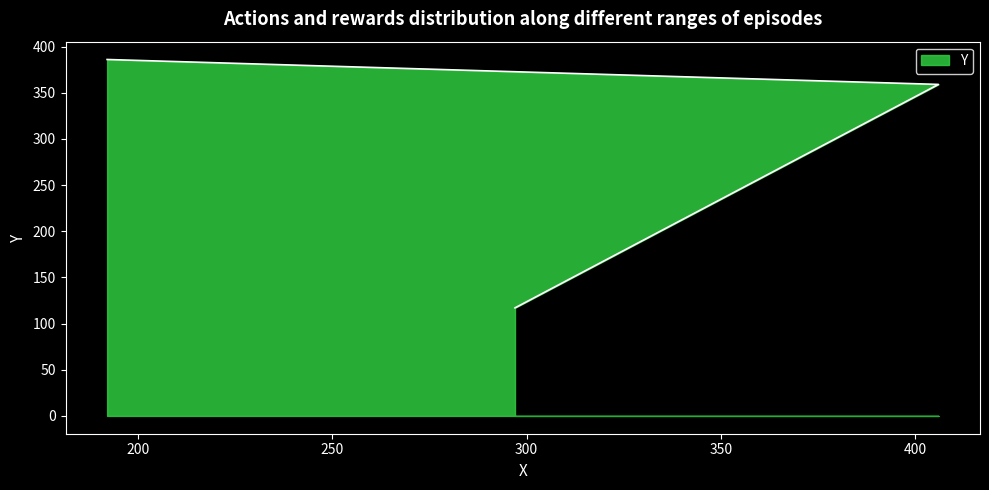

What is the difference between the maximum and minimum values?

269